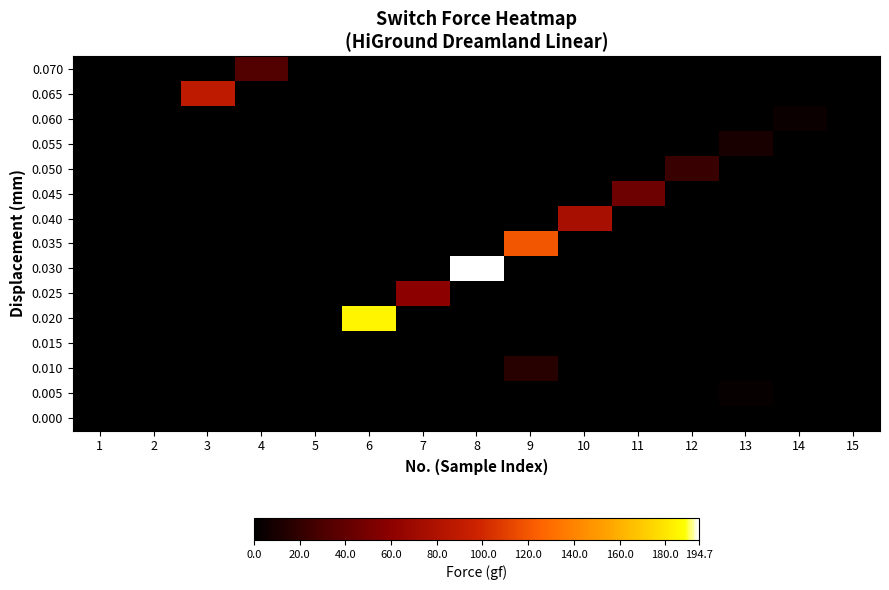

At how many categories does at least one series exceed 110?

3